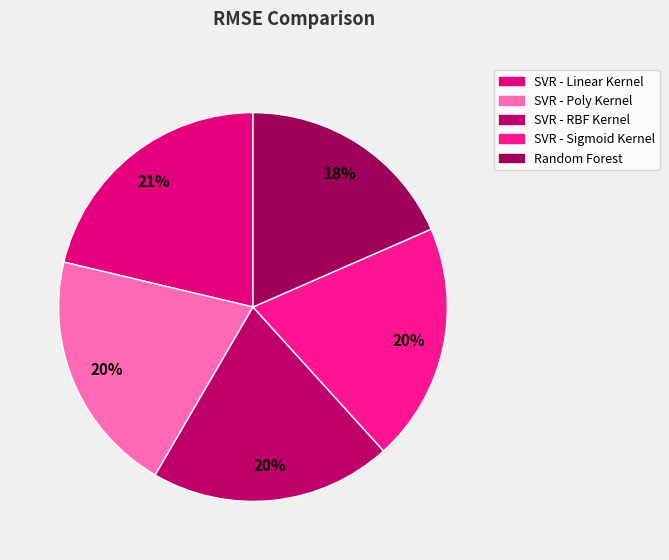

What is the largest slice in the pie chart?

SVR - Linear Kernel